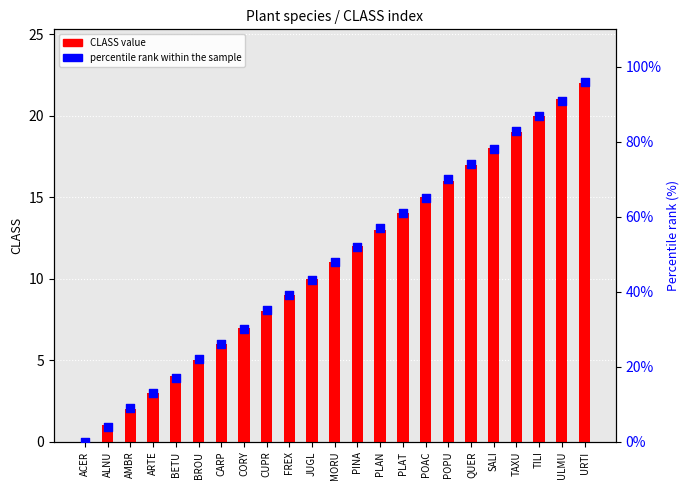

What are all the series names shown in the legend?

CLASS value, percentile rank within the sample